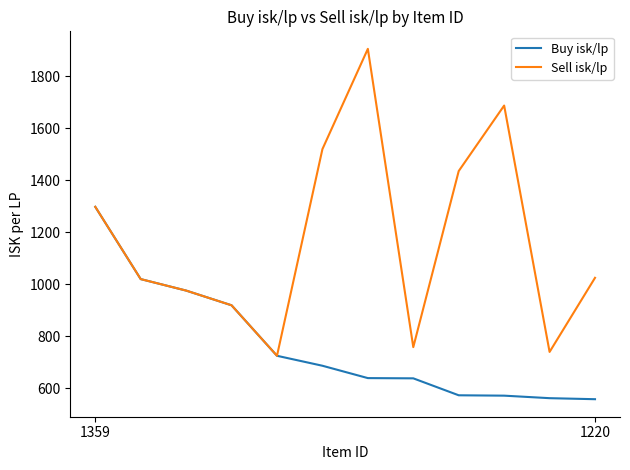

Rank the series by their average value, from highest to lowest.

Sell isk/lp, Buy isk/lp